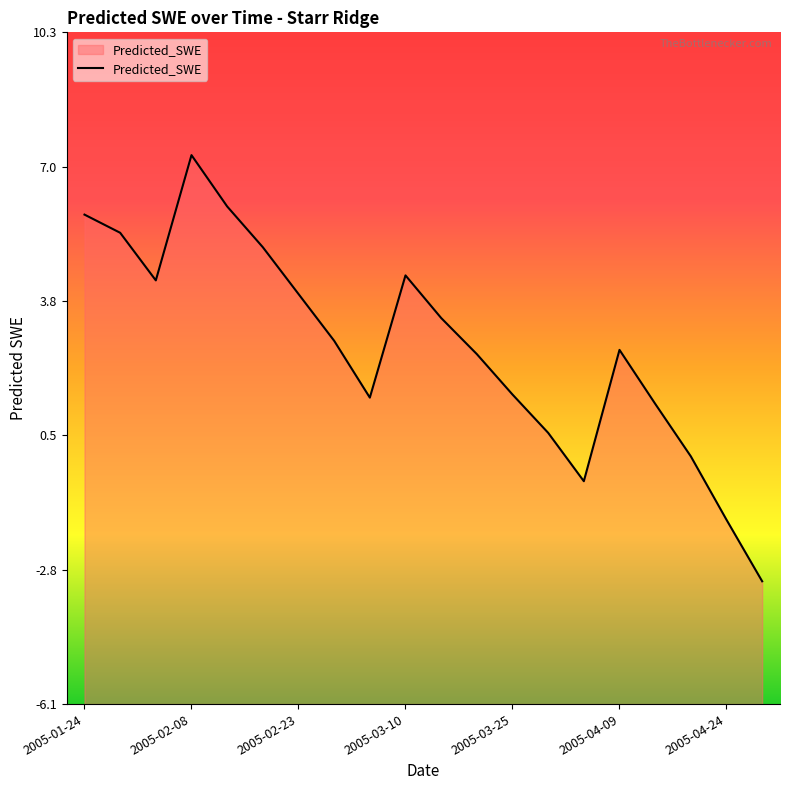

Does the chart display data point markers on the line(s)?

No